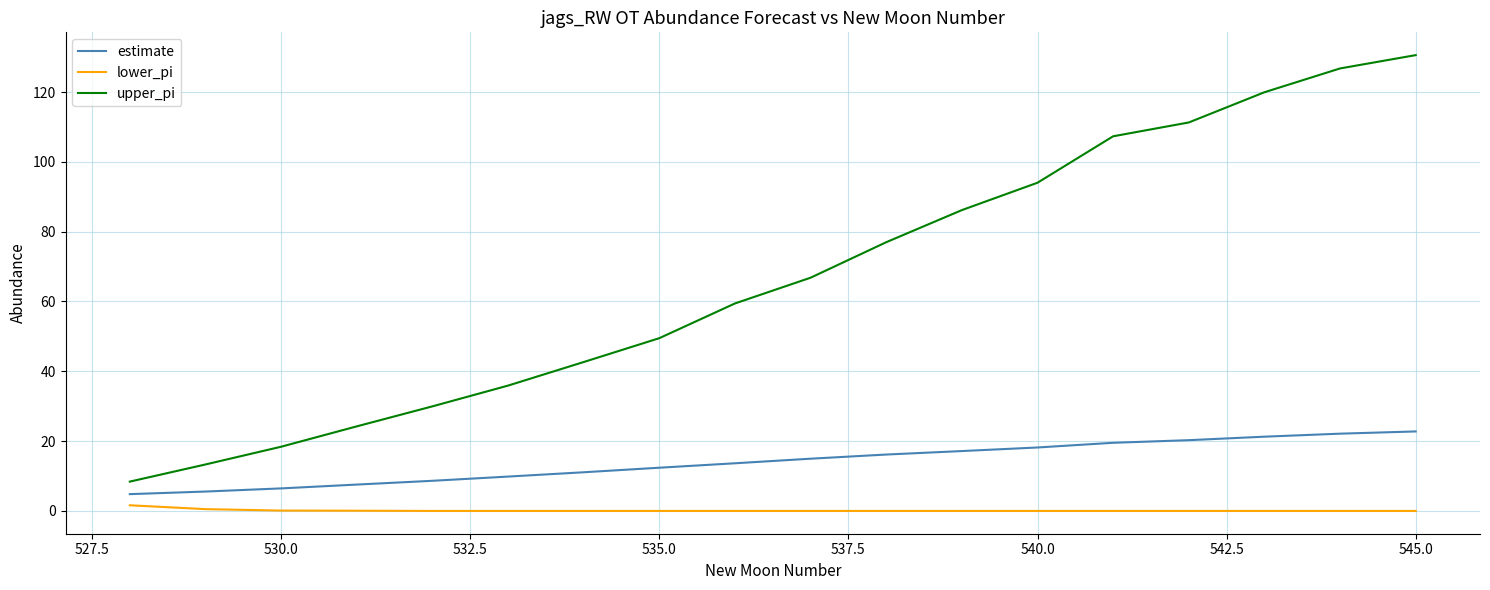

Which series has the widest spread of values?

upper_pi